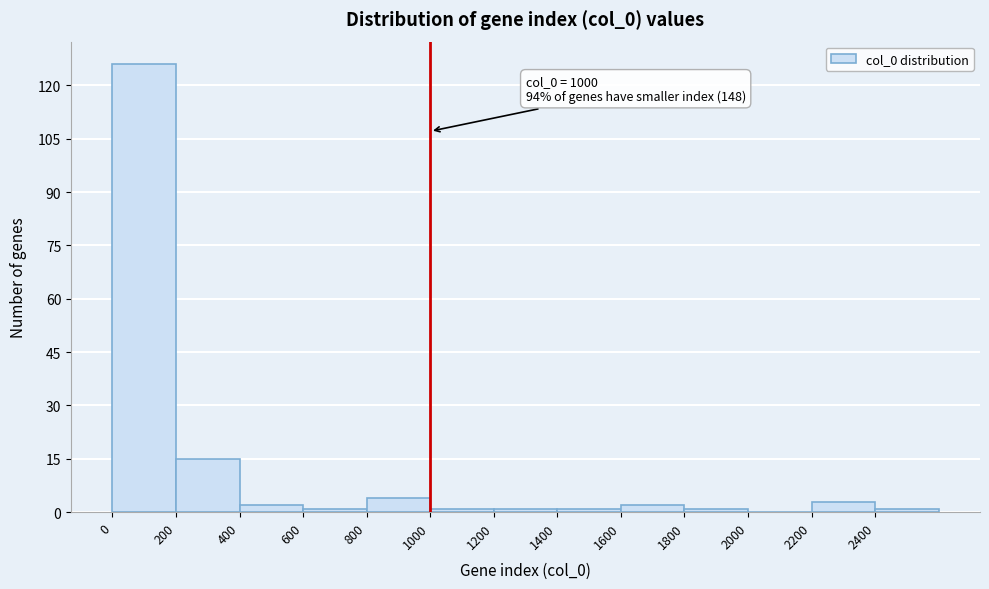

Which range on the x-axis has the tallest bar?

0 to 200